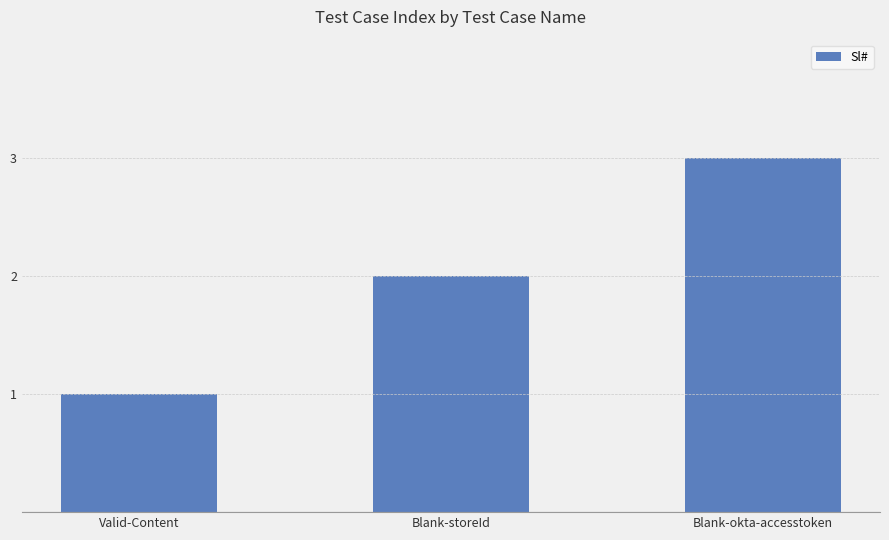

What is the value of the 2nd bar from the left?

2